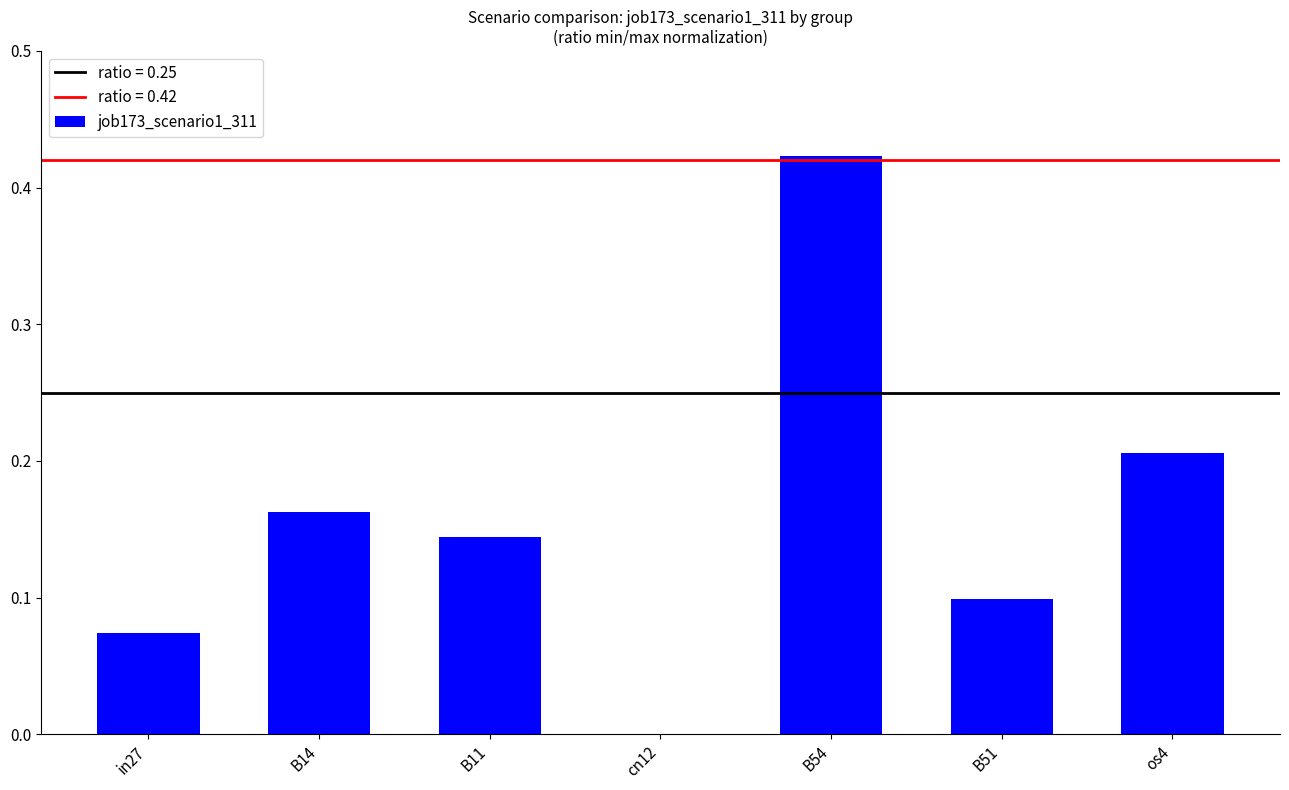

Are the bars horizontal?

No